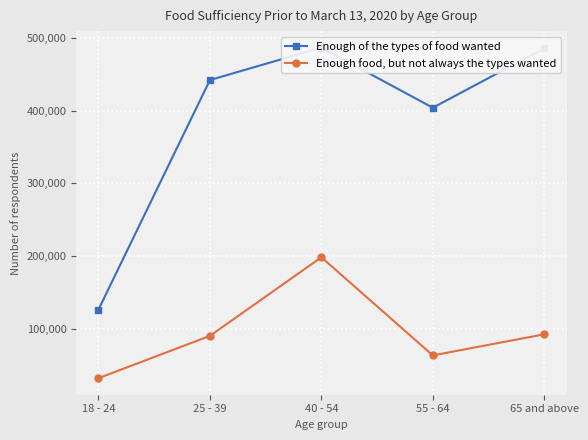

Does the chart display data point markers on the line(s)?

Yes